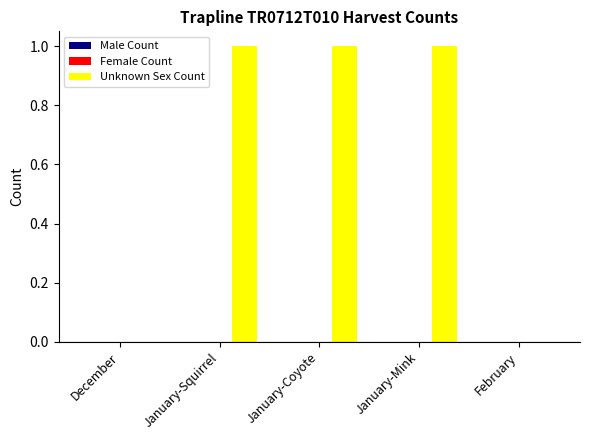

How many distinct data groups are displayed?

1